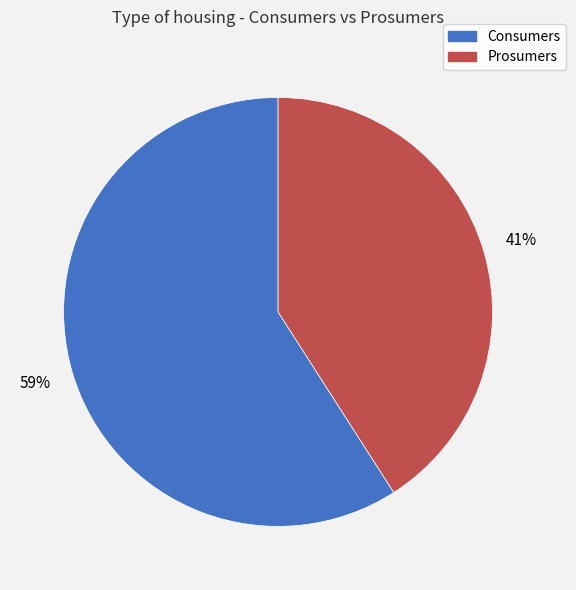

Count the number of slices in the pie.

2